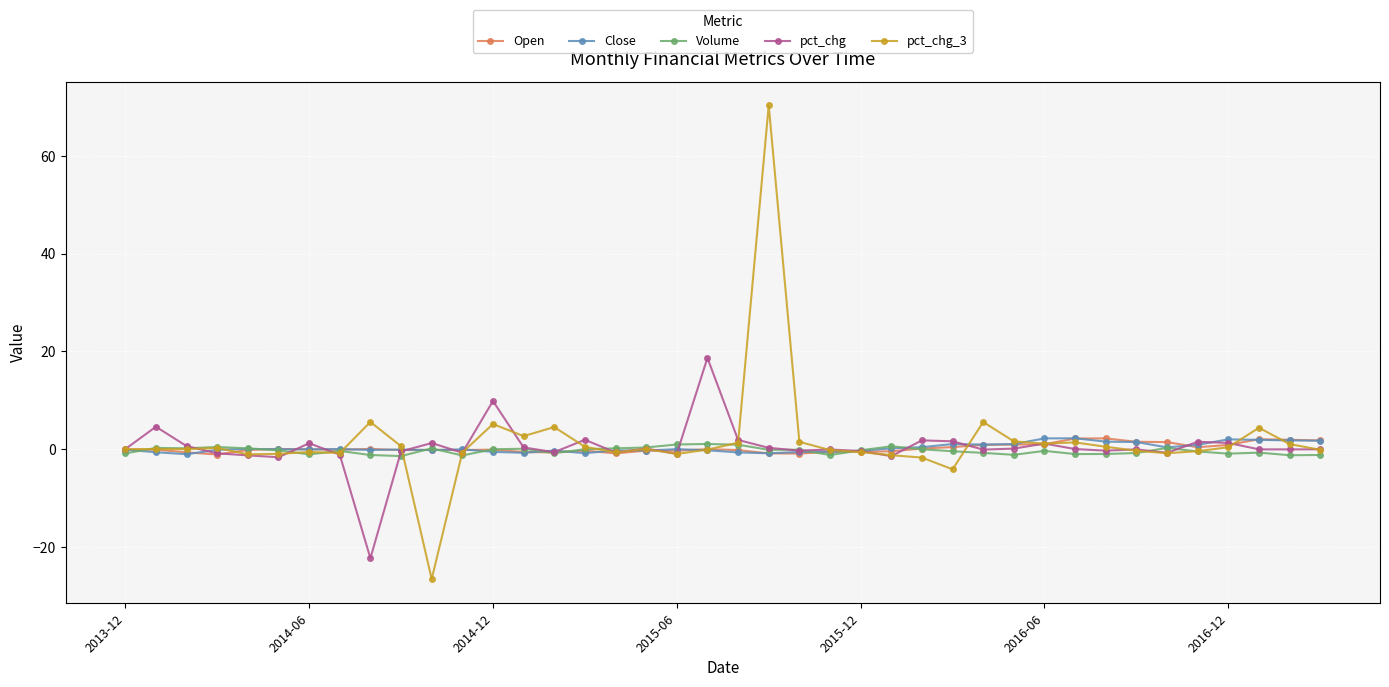

What is the difference between the maximum and second lowest values in the Open series?

3.1